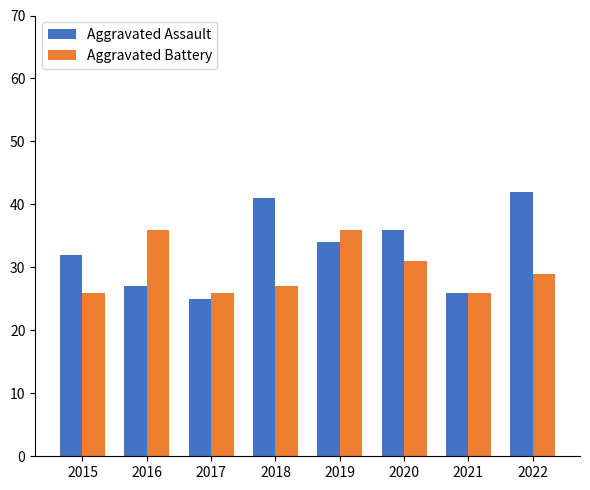

Reading left to right, what are all the values shown in this chart?

Aggravated Assault: 32	27	25	41	34	36	26	42
Aggravated Battery: 26	36	26	27	36	31	26	29